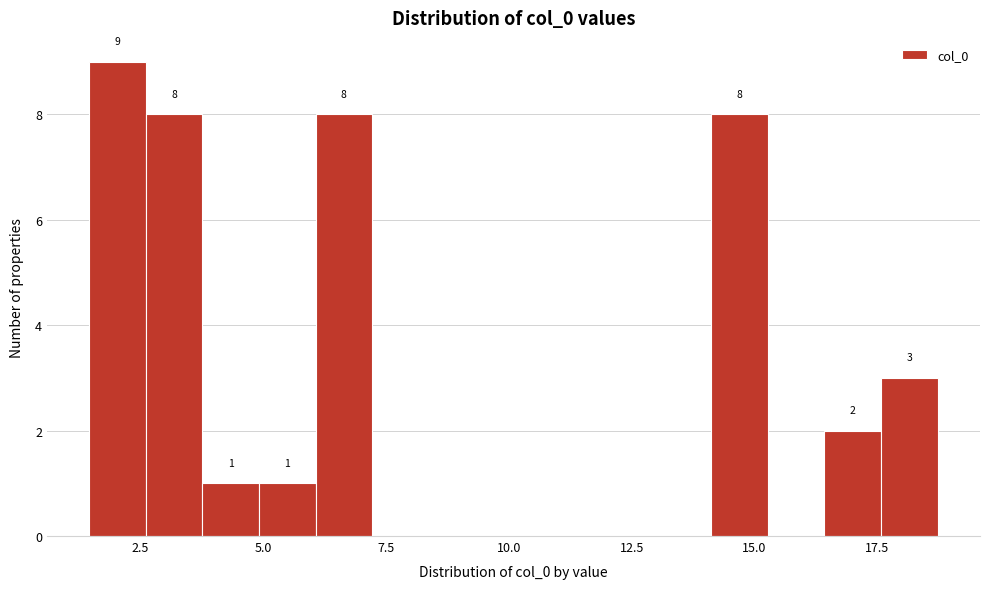

Around what value on the x-axis is the tallest bar? Give the approximate position of its centre, as read against the axis.

2.0